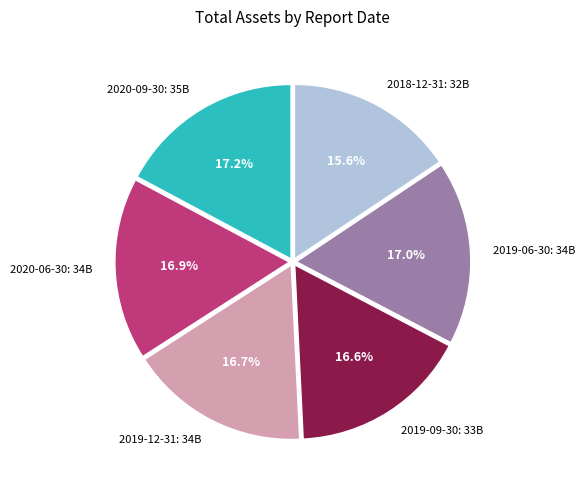

Approximately how many times larger is the value at 2020-09-30 compared to 2018-12-31?

1.1